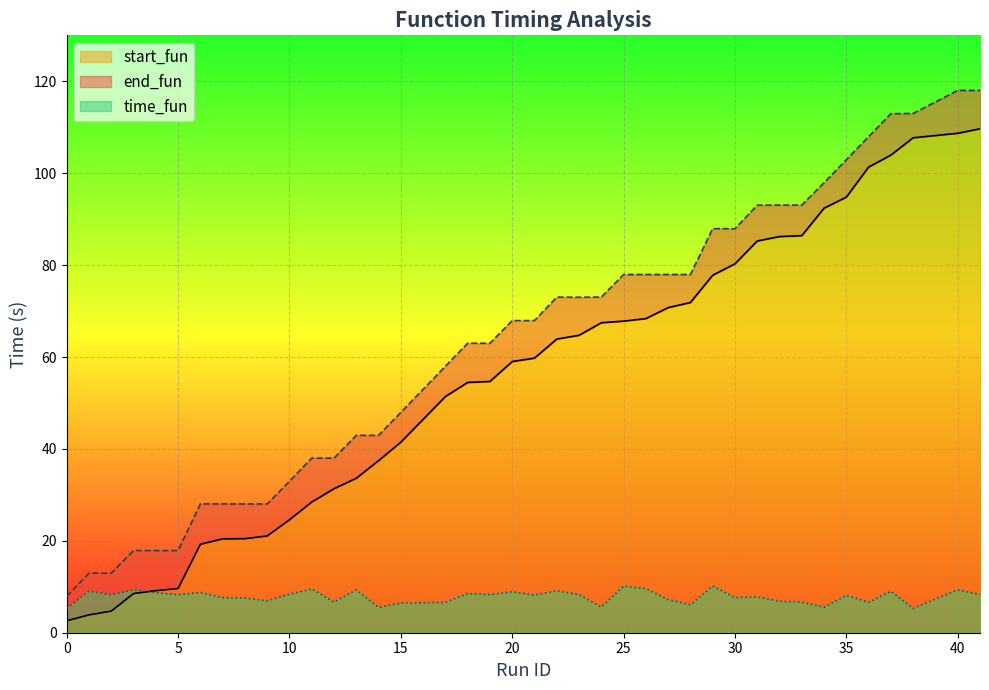

Does the chart display data point markers on the line(s)?

No